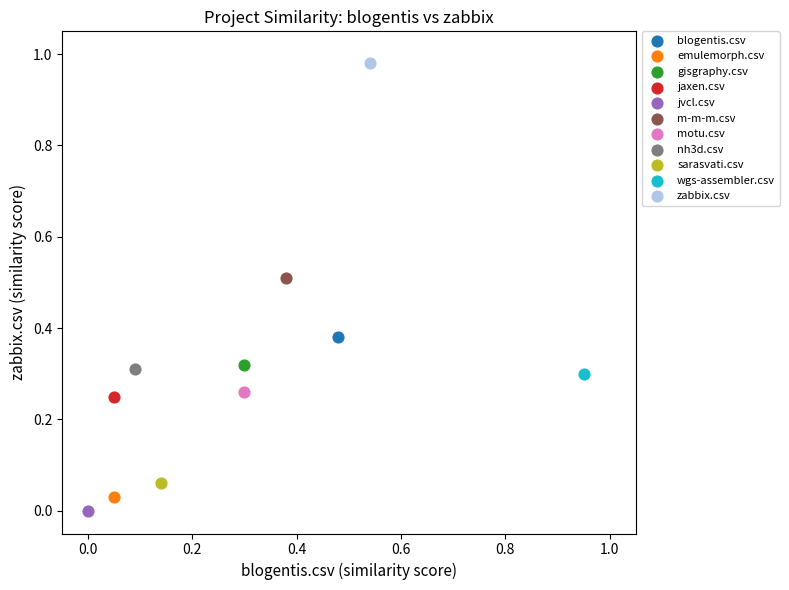

Which series reaches the maximum Y coordinate?

zabbix.csv